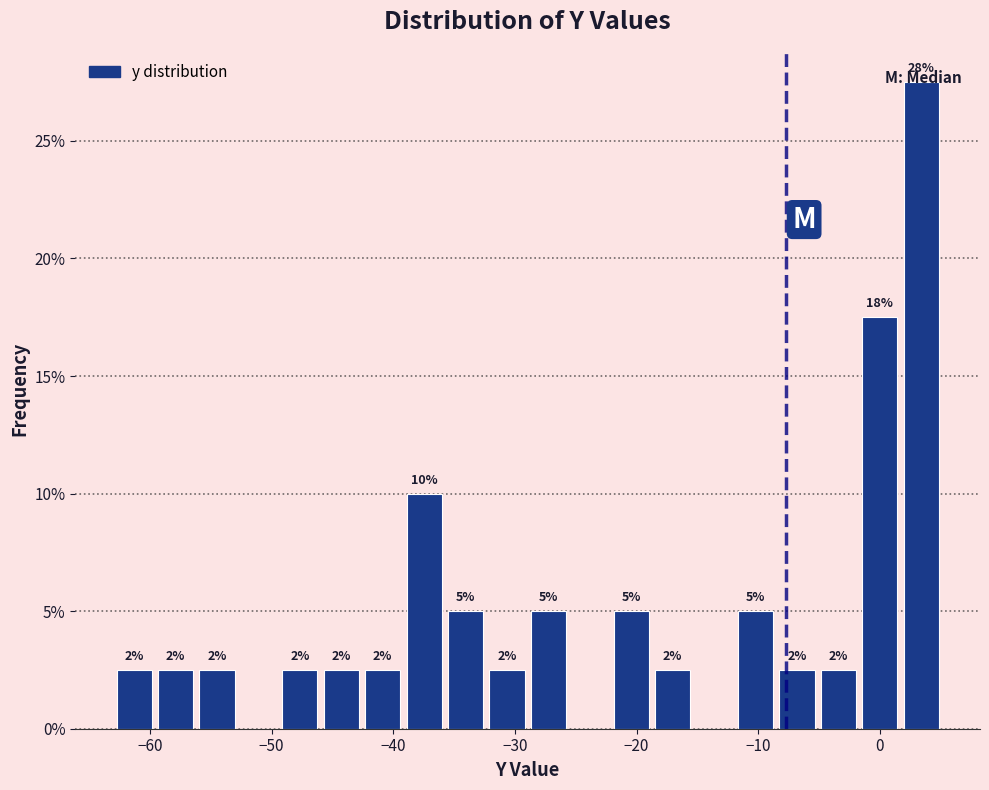

Read against the x-axis, roughly where is the centre of the tallest bar?

3